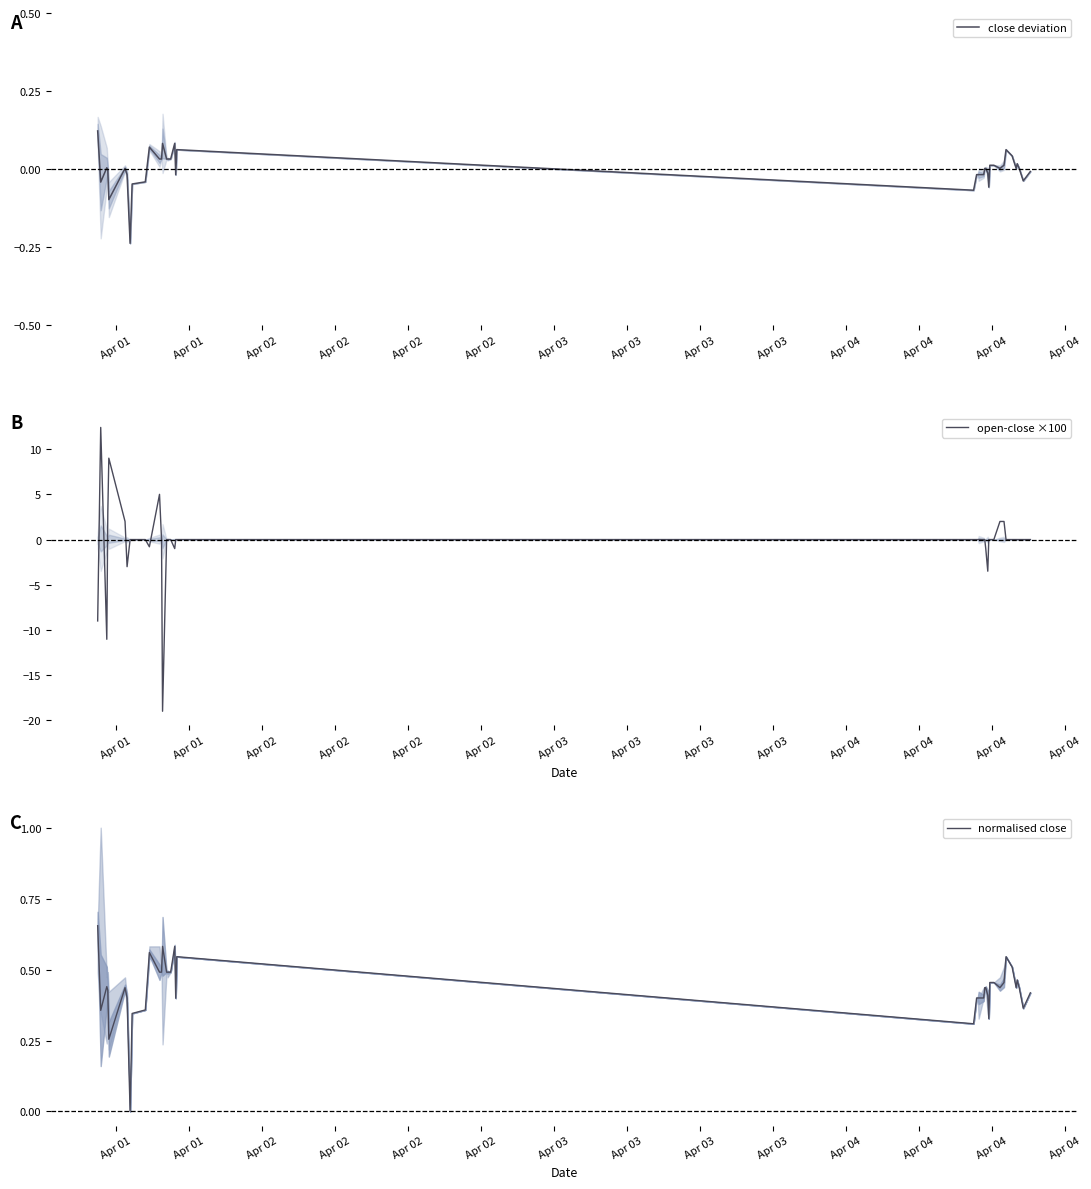

At which category is the sum across all series the highest?

Apr 01